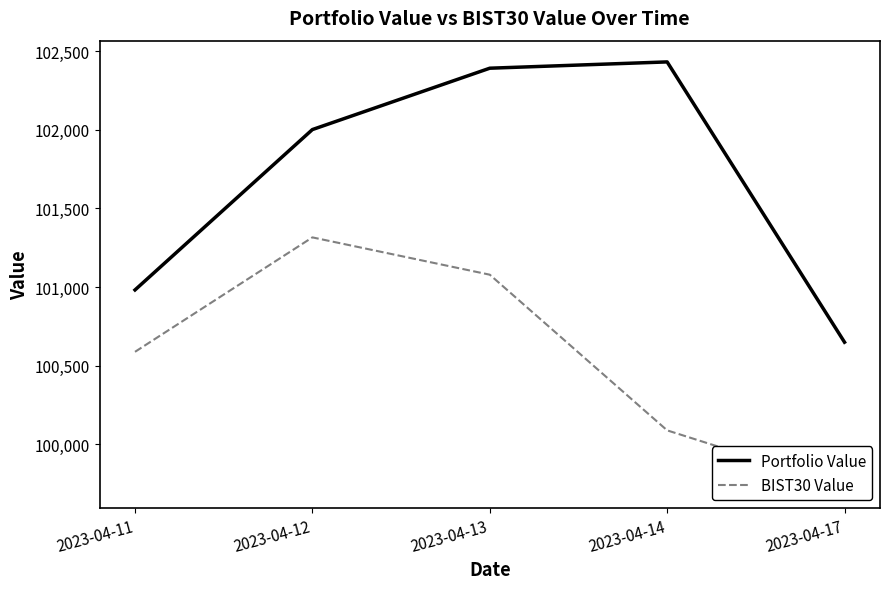

Reading left to right, what are all the values shown in this chart?

Portfolio Value: 100981.9	102001.4	102391.4	102431.5	100649.6
BIST30 Value: 100588.4	101316.0	101078.8	100089.2	99730.7